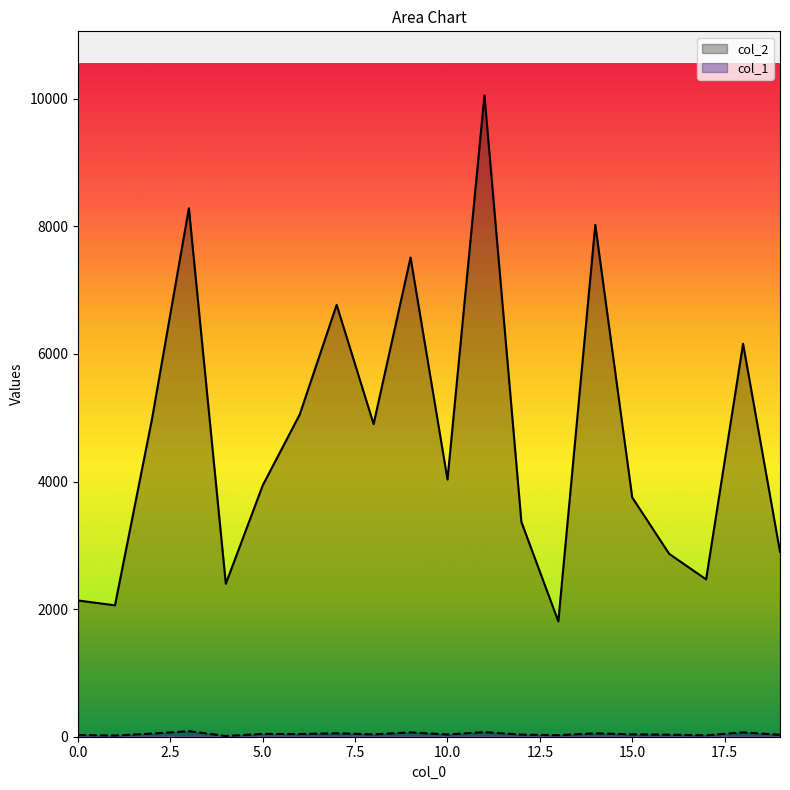

Is it true that col_1 equals 29 at 3?

False